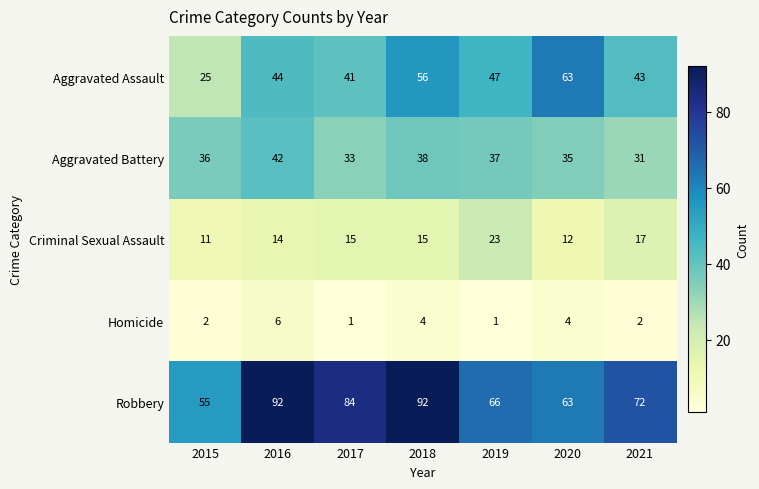

Read the Aggravated Assault value at 2017, to the nearest 5.

40